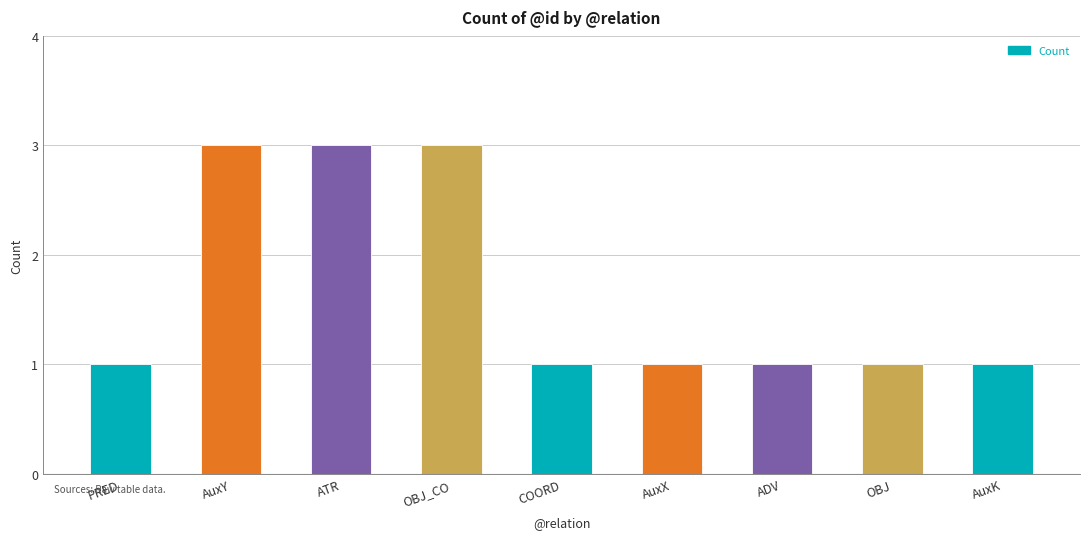

What is the label of the 7th bar from the right?

ATR